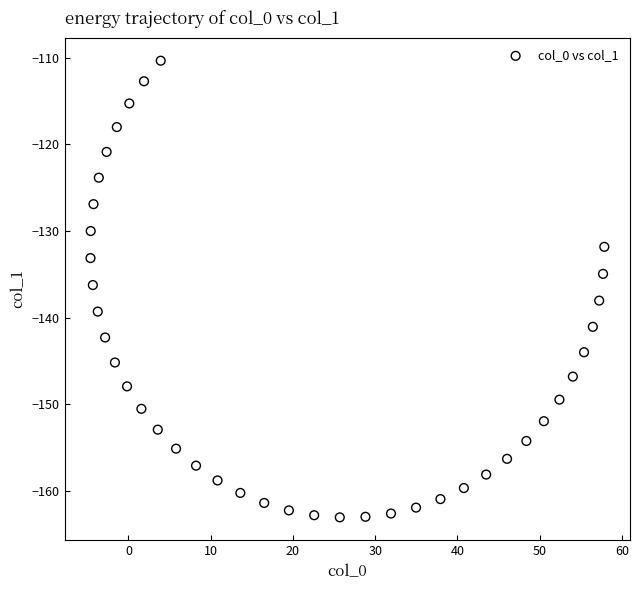

What is the range of Y values (max minus min)?

52.7